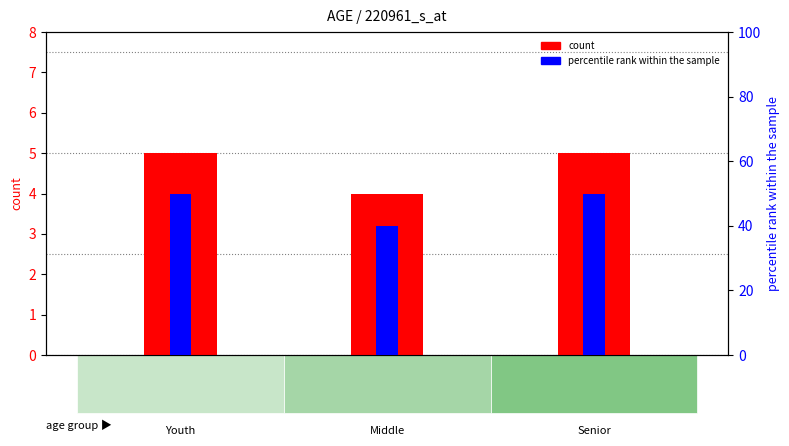

What is the approximate value of count at Youth?

5